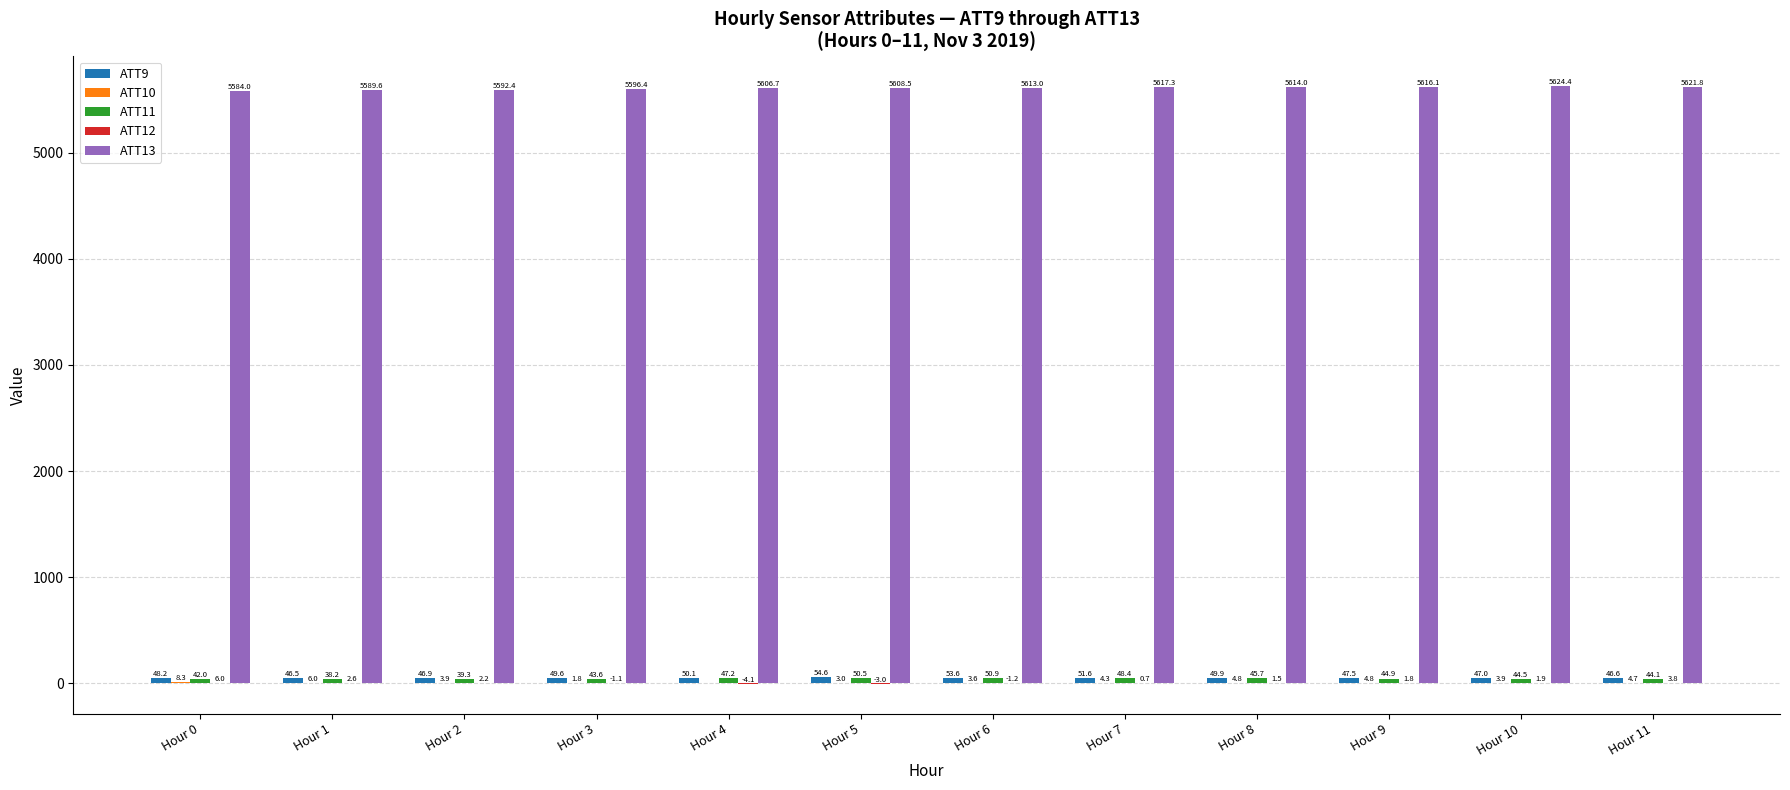

Between Hour 1 and Hour 9, which series saw the biggest shift?

ATT13